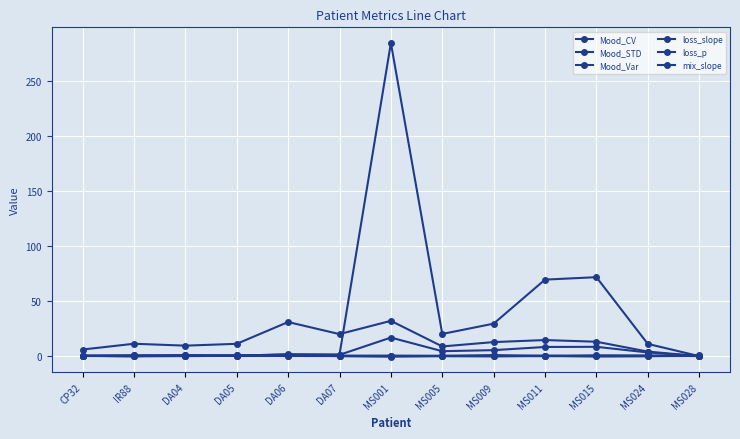

How many categories are shown in the chart?

13